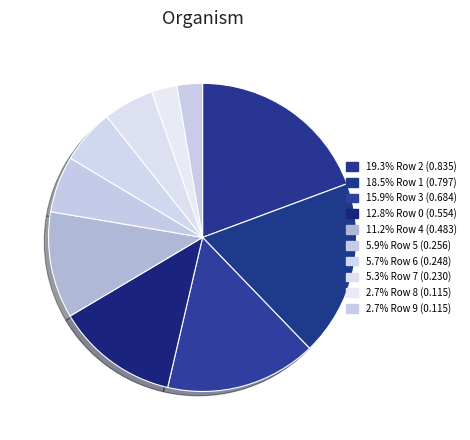

How many segments does this pie chart have?

10